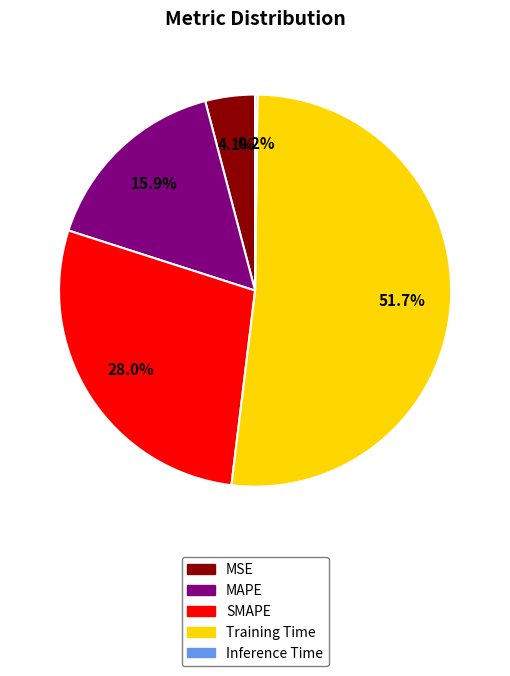

To the nearest percent, what is the average slice percentage?

20%